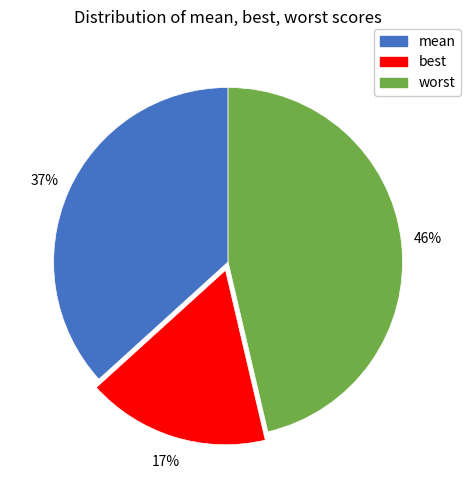

Rank the categories by value from highest to lowest.

worst, mean, best